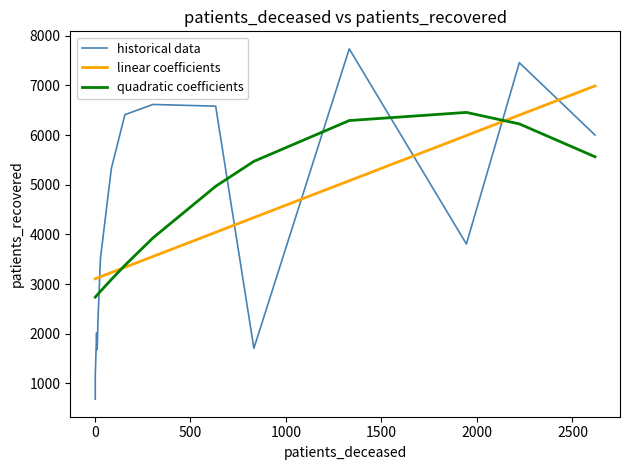

What is the value of the historical data point at the 8th from the left?

5323.0